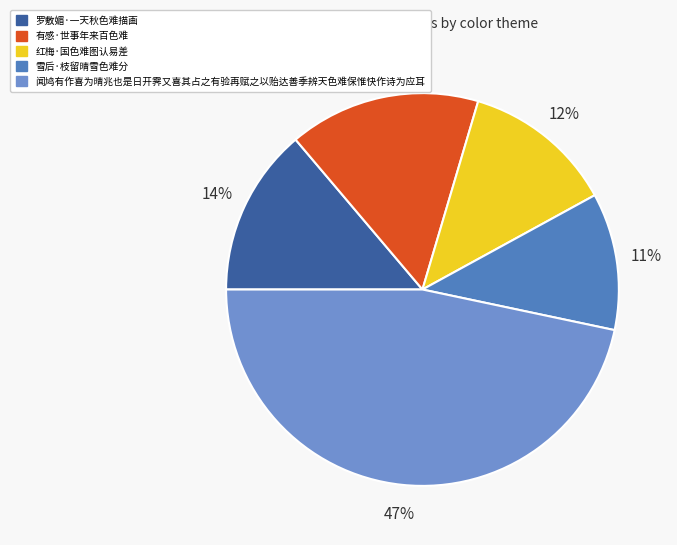

Which category has the biggest portion of the pie?

闻鸠有作喜为晴兆也是日开霁又喜其占之有验再赋之以贻达善季辨天色难保惟快作诗为应耳